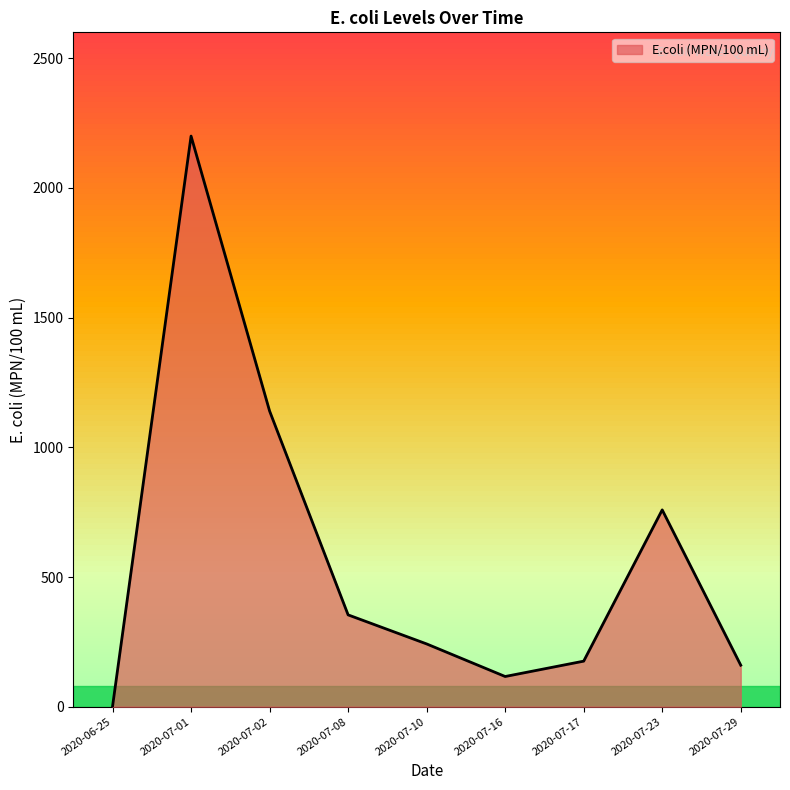

What is the difference between the maximum and second lowest values?

2083.6